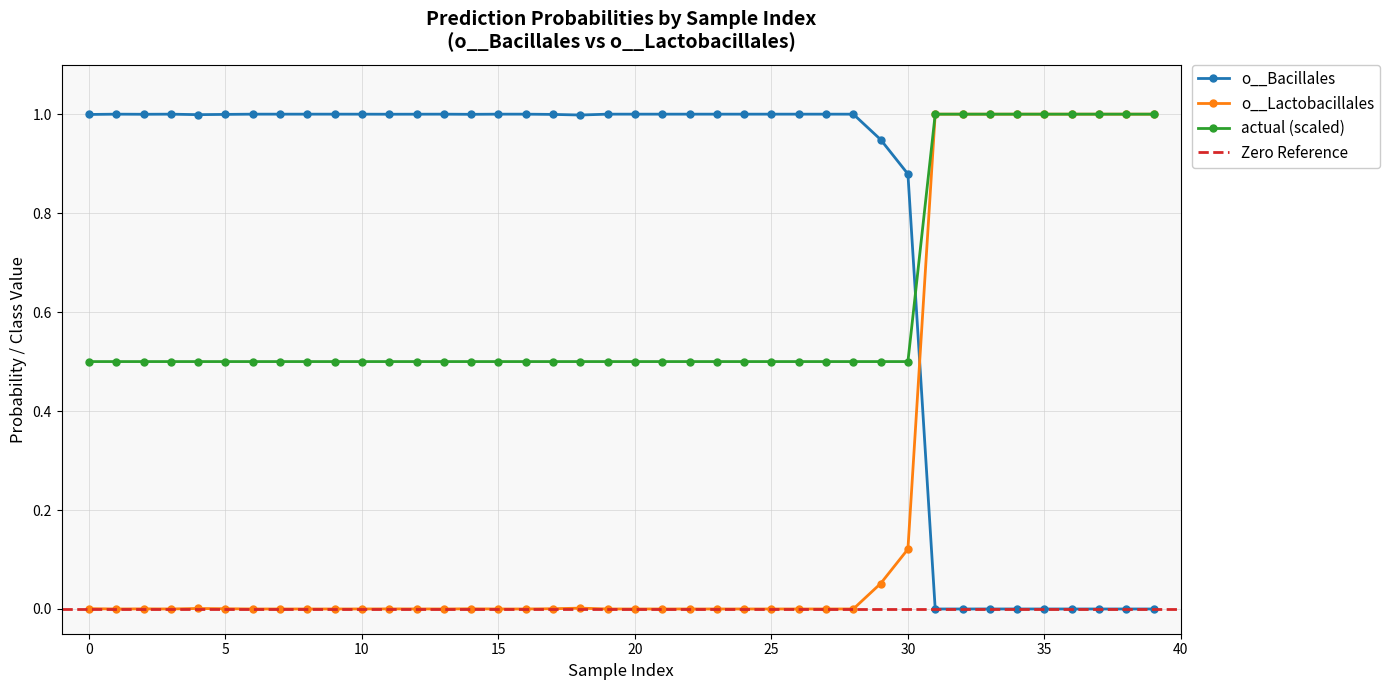

What is the difference between the second highest and second lowest values in the actual series?

0.5